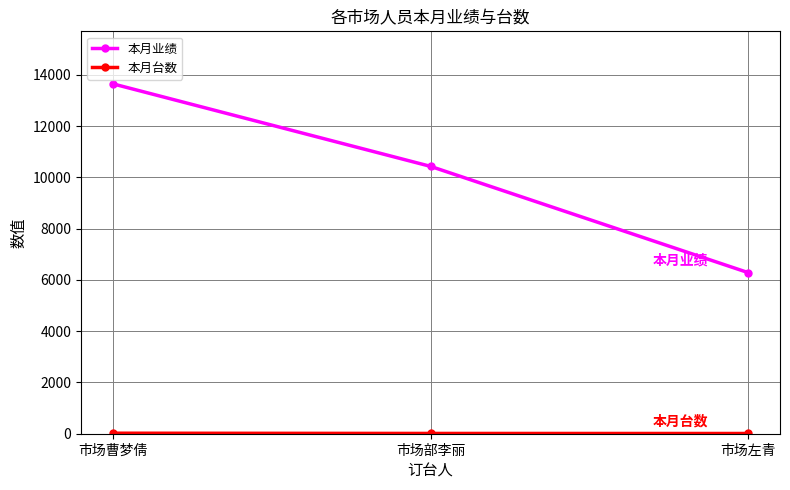

The value of 本月业绩 at 市场部李丽 is 2427. True or false?

False